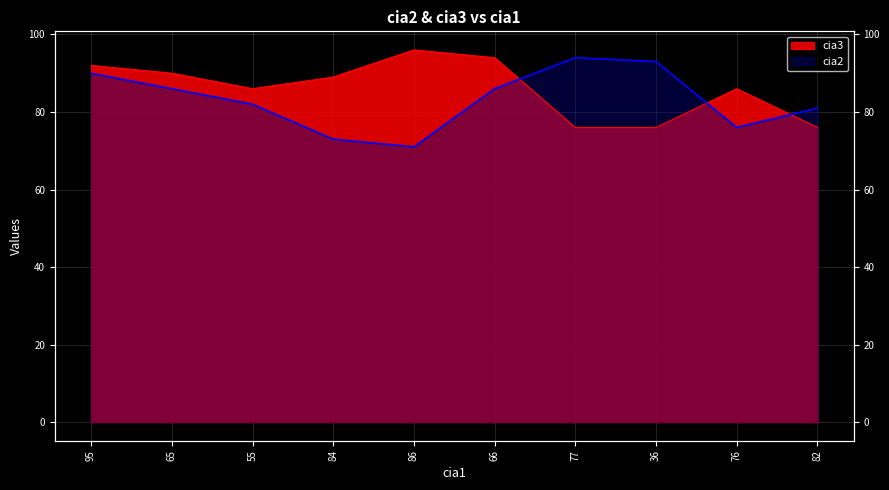

What is the total value across all series at 77?

170